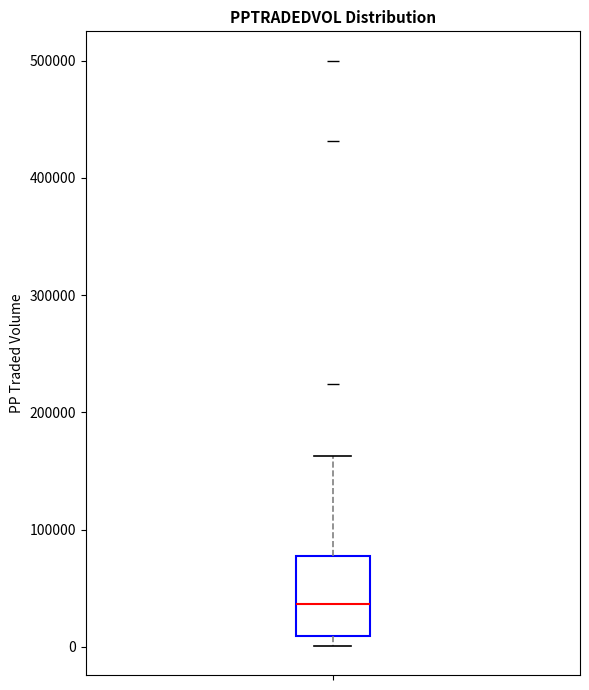

Where is the upper edge of the box on the y-axis? The values are not printed on the chart, so give them approximately, as read against the axis.

80000